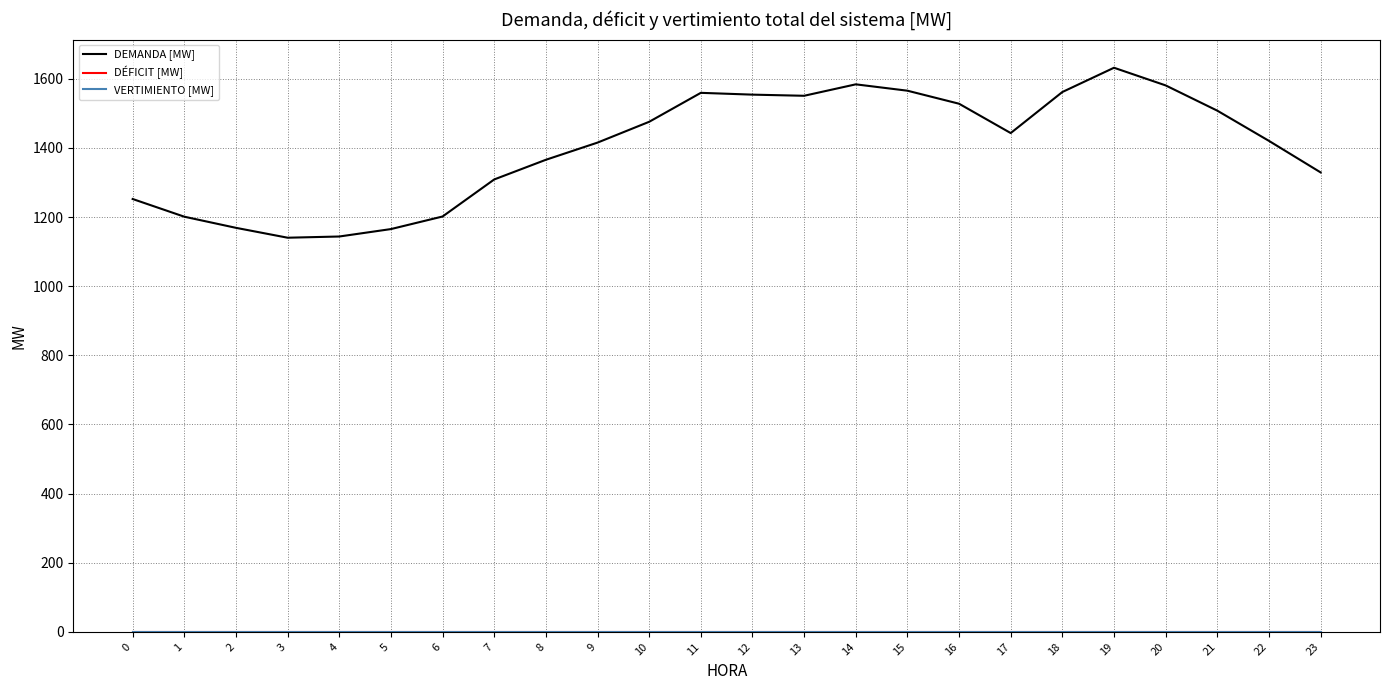

True or false: DEMANDA [MW] has more than 0 interior local peaks.

True